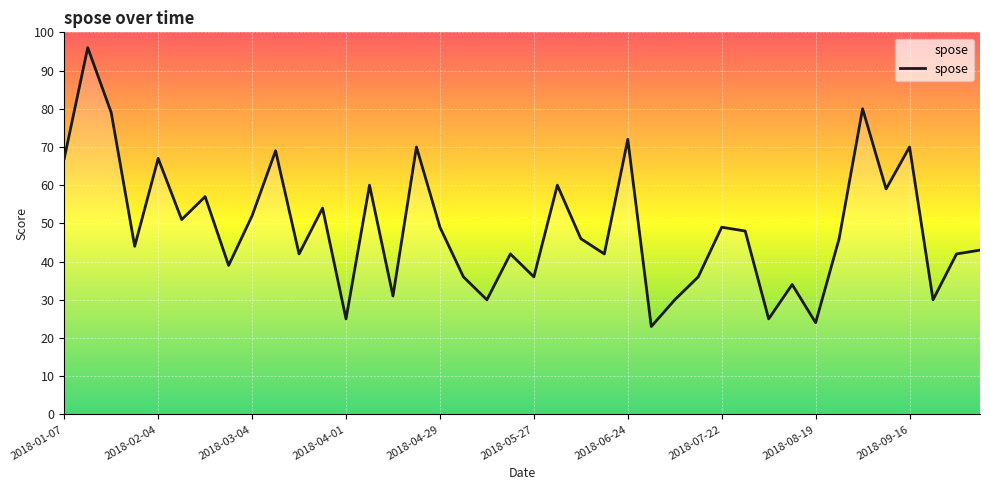

Reading left to right, extract all data points from this chart.

67	96	79	44	67	51	57	39	52	69	42	54	25	60	31	70	49	36	30	42	36	60	46	42	72	23	30	36	49	48	25	34	24	46	80	59	70	30	42	43